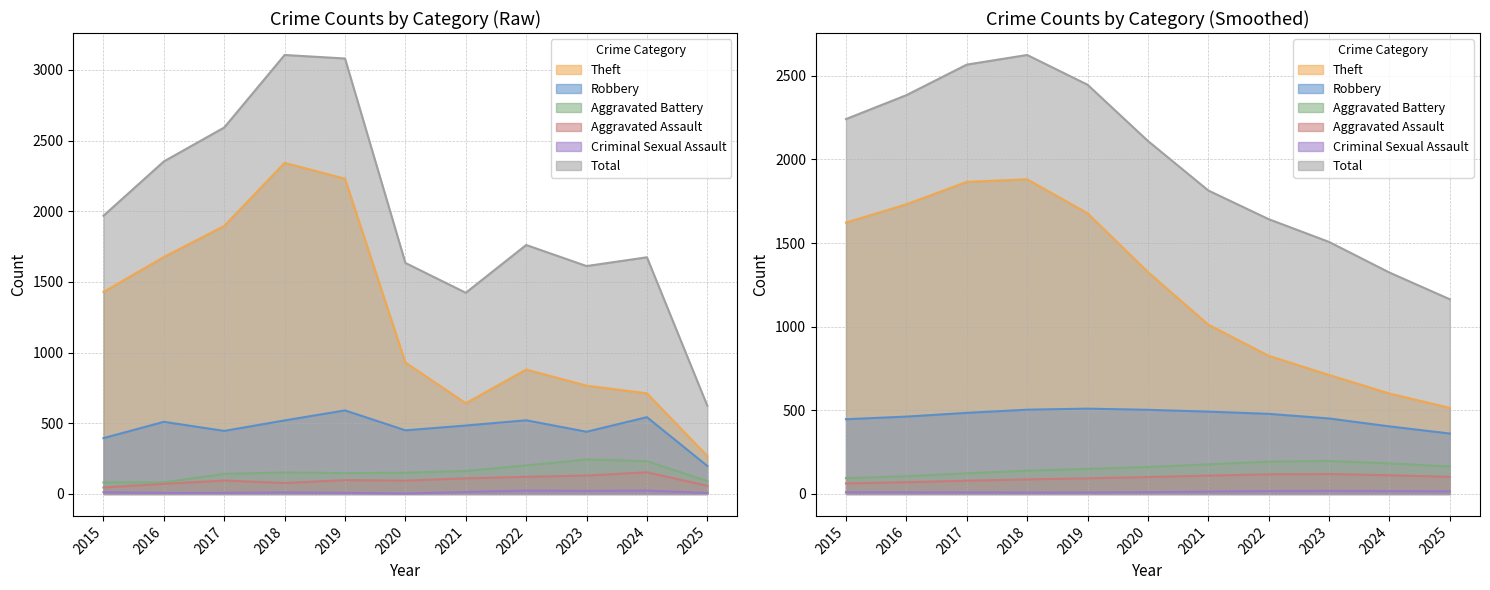

What is the sum of all Aggravated Battery values?

1688